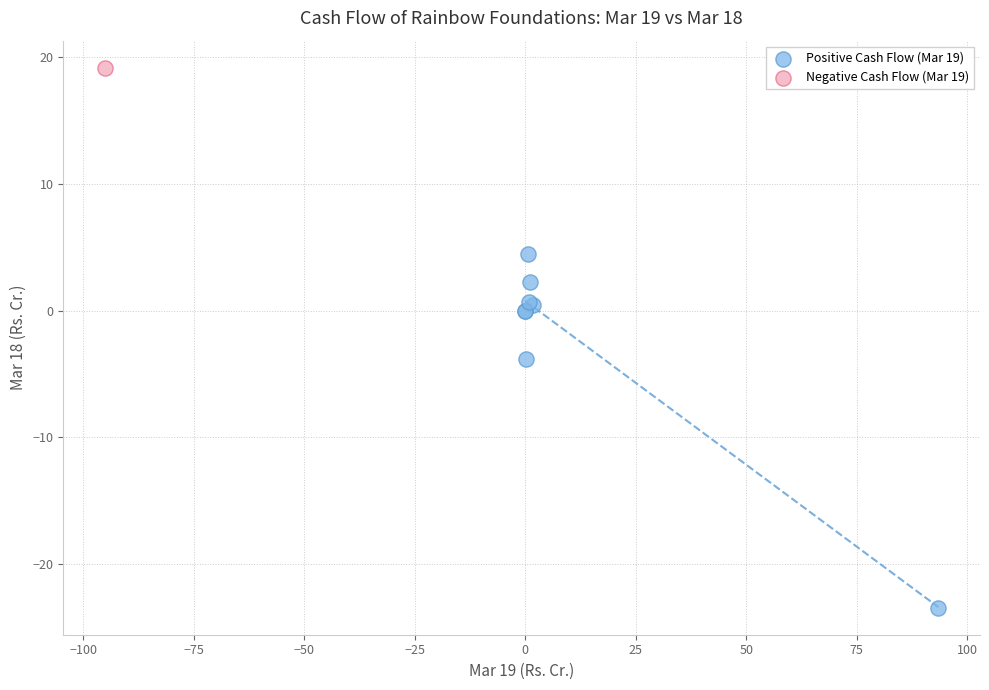

What are all the series names shown in the legend?

Positive Cash Flow (Mar 19), Negative Cash Flow (Mar 19)